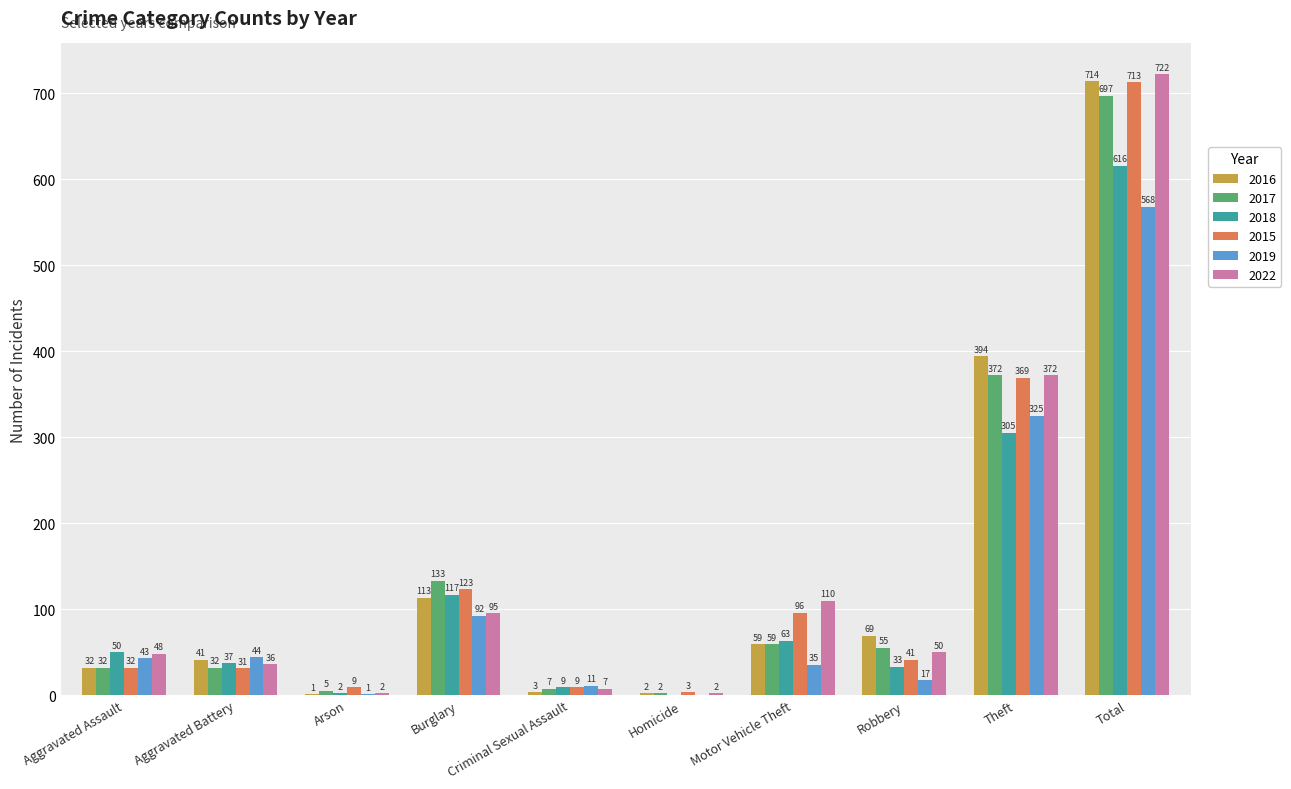

Reading left to right, extract all data points from this chart.

2016: 32	41	1	113	3	2	59	69	394	714
2017: 32	32	5	133	7	2	59	55	372	697
2018: 50	37	2	117	9	0	63	33	305	616
2015: 32	31	9	123	9	3	96	41	369	713
2019: 43	44	1	92	11	0	35	17	325	568
2022: 48	36	2	95	7	2	110	50	372	722